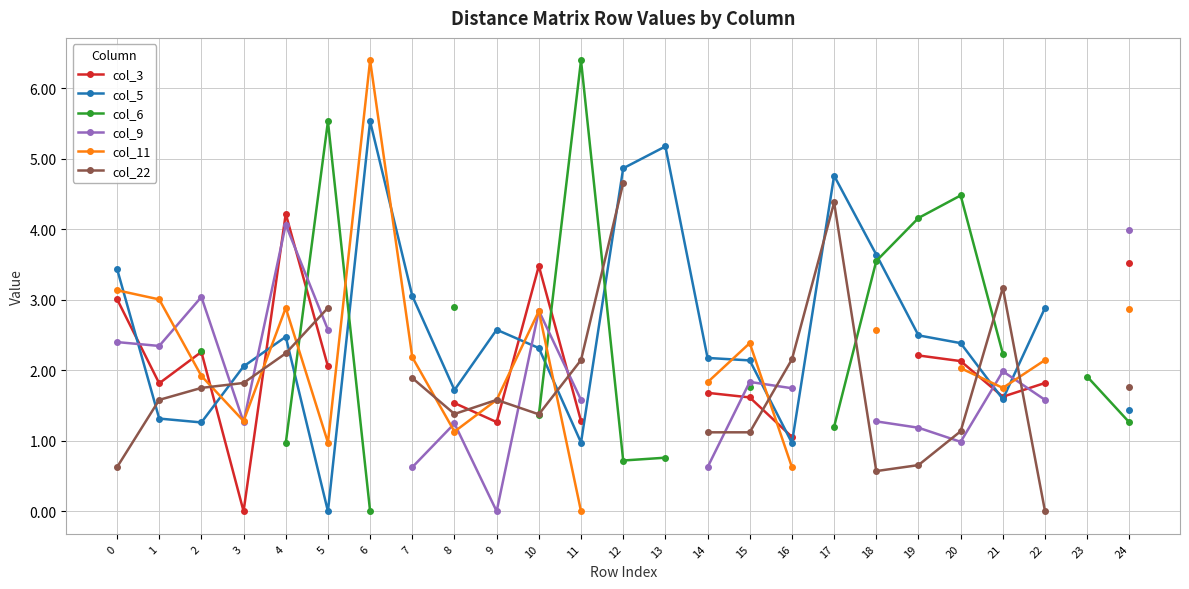

List the series in order of their peak value, highest first.

col_6, col_11, col_5, col_22, col_3, col_9